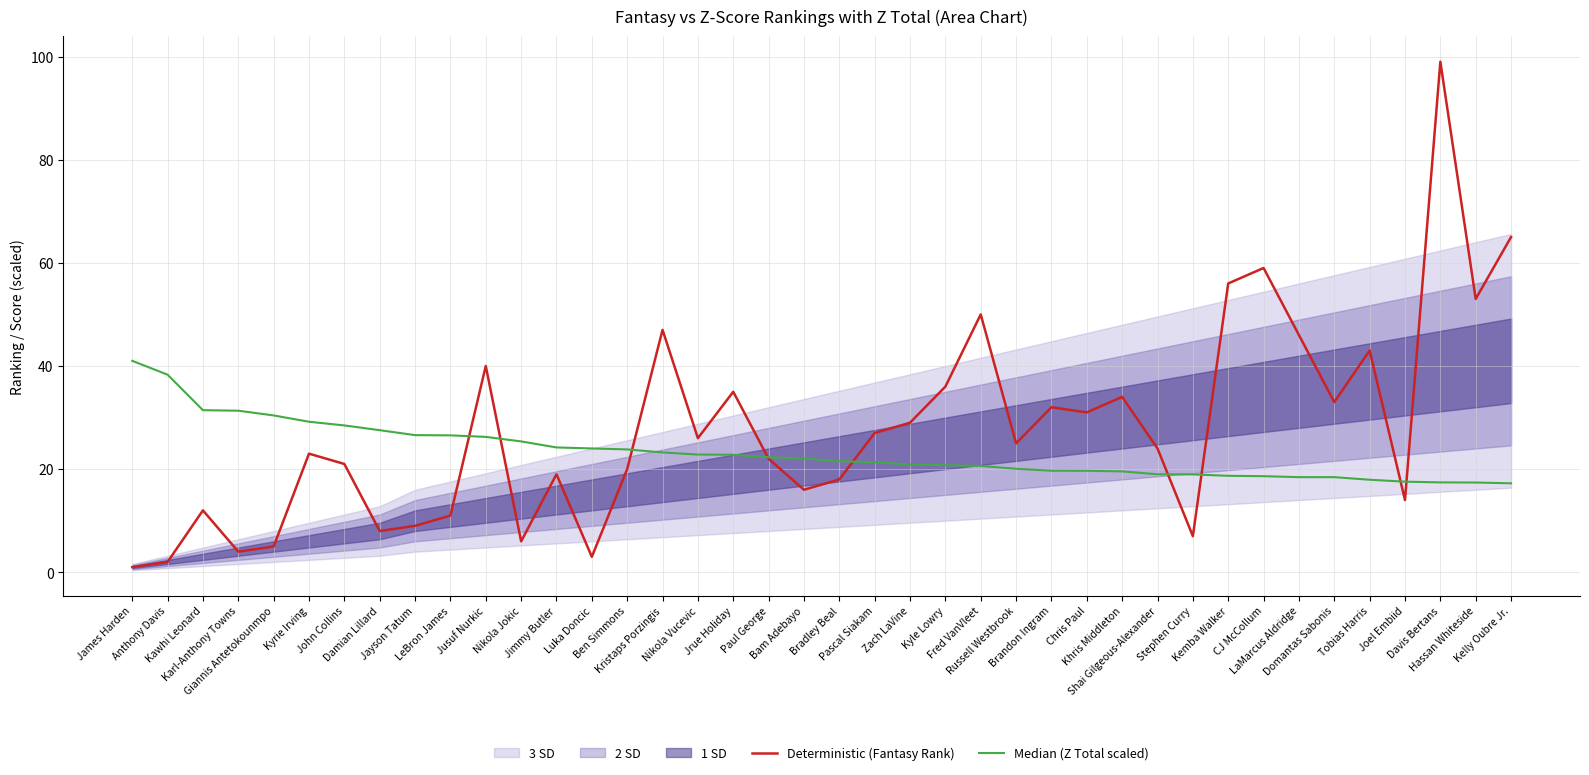

Reading left to right, what are all the values shown in this chart?

Deterministic (Fantasy Rank): 1.0	2.0	12.0	4.0	5.0	23.0	21.0	8.0	9.0	11.0	40.0	6.0	19.0	3.0	20.0	47.0	26.0	35.0	22.0	16.0	18.0	27.0	29.0	36.0	50.0	25.0	32.0	31.0	34.0	24.0	7.0	56.0	59.0	46.0	33.0	43.0	14.0	99.0	53.0	65.0
Median (Z Total scaled): 41.0	38.3	31.4	31.3	30.4	29.2	28.5	27.6	26.6	26.5	26.3	25.4	24.2	24.0	23.8	23.2	22.8	22.8	22.3	22.1	21.5	21.3	20.9	20.8	20.6	20.1	19.7	19.7	19.6	19.0	19.0	18.7	18.6	18.4	18.4	17.9	17.6	17.4	17.4	17.3